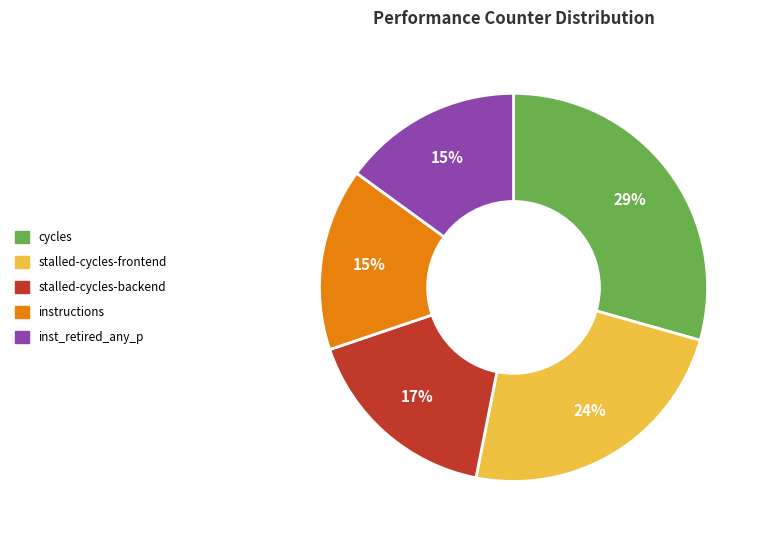

To the nearest percent, what is the average slice percentage?

20%